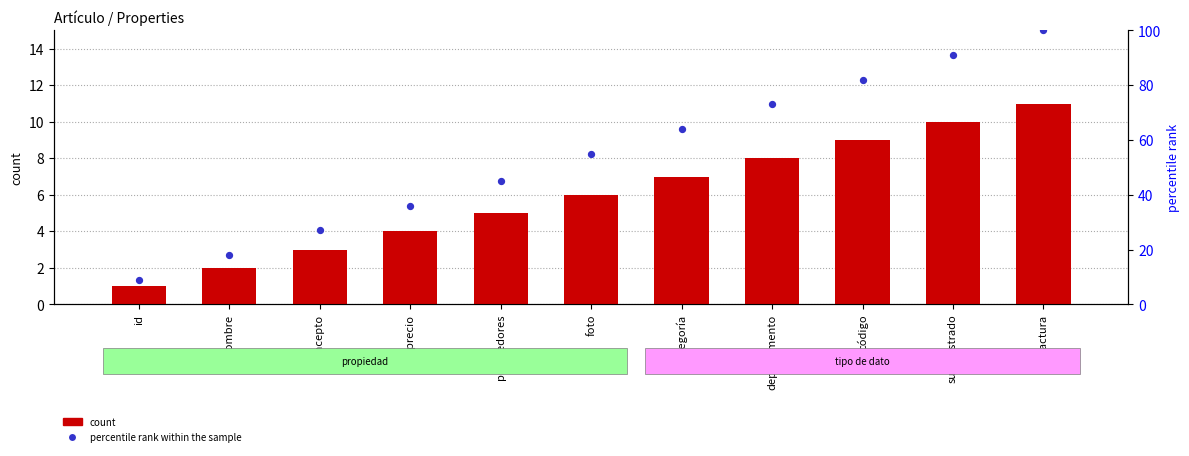

At which category is the sum across all series the highest?

factura